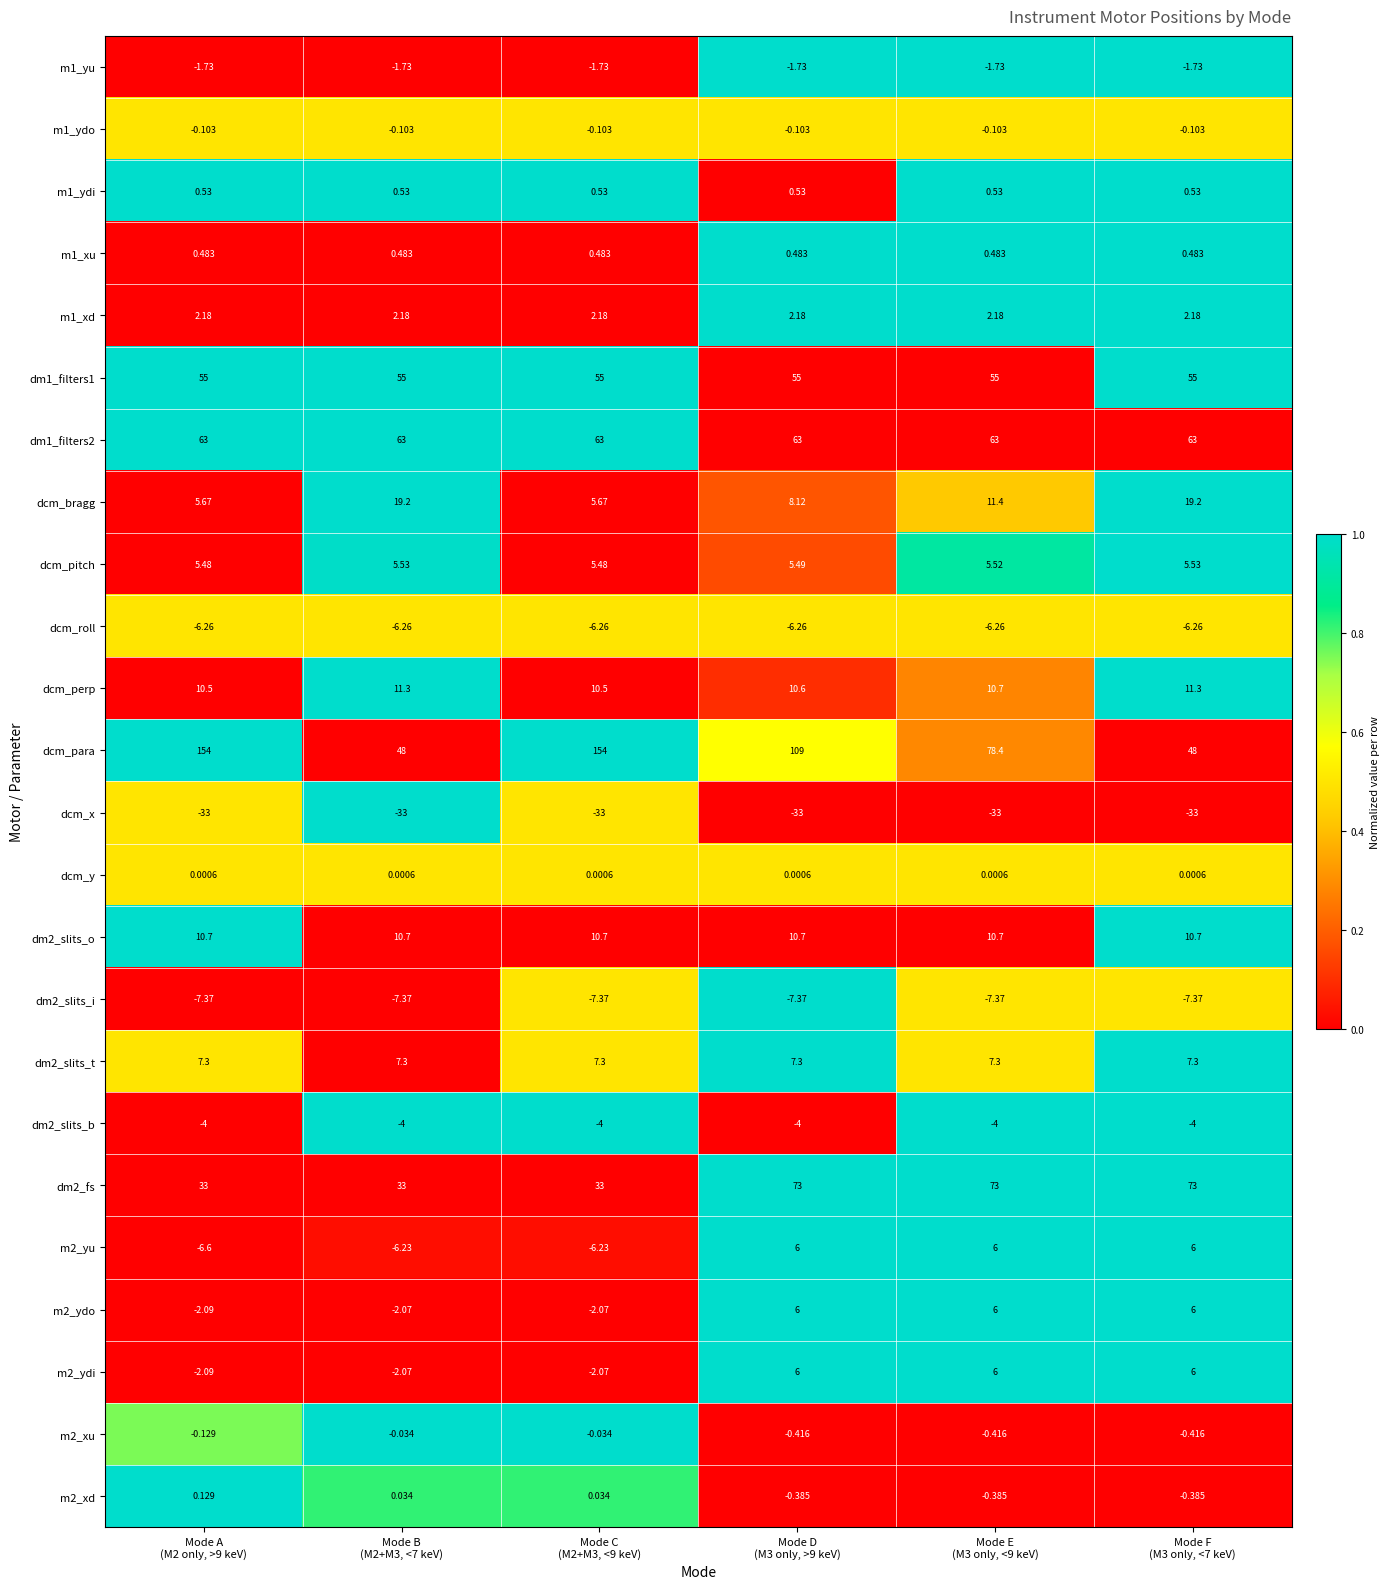

Which series has the largest total across all categories?

dcm_para